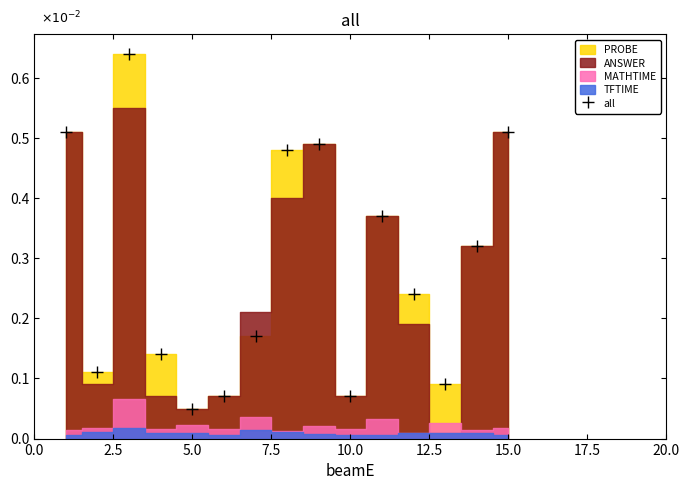

True or false: all has more than 1 interior local peaks.

True